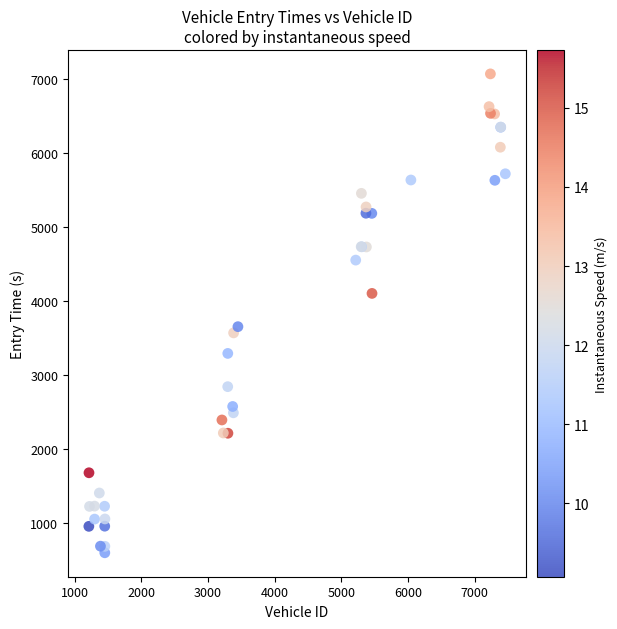

What Y value in the scatter plot is closest to 3834?

3653.7